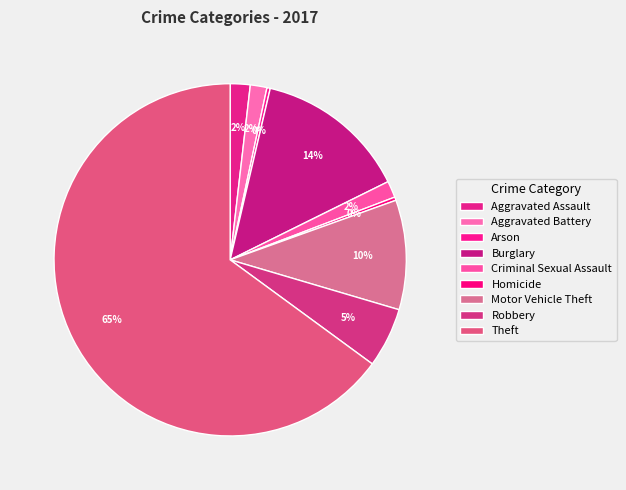

Is it true that Robbery is 5% of the pie?

True